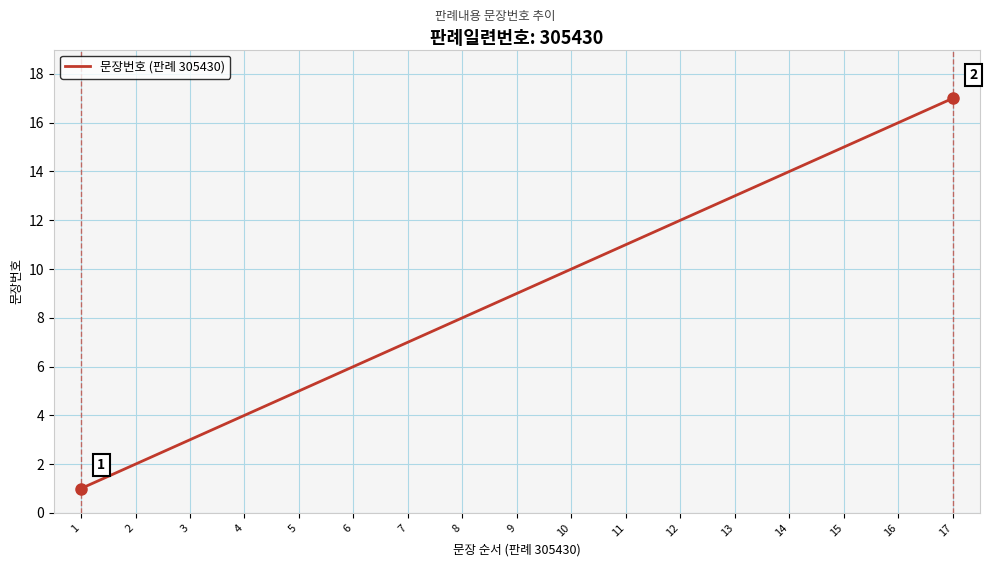

Which has a higher value, 7 or 14?

14